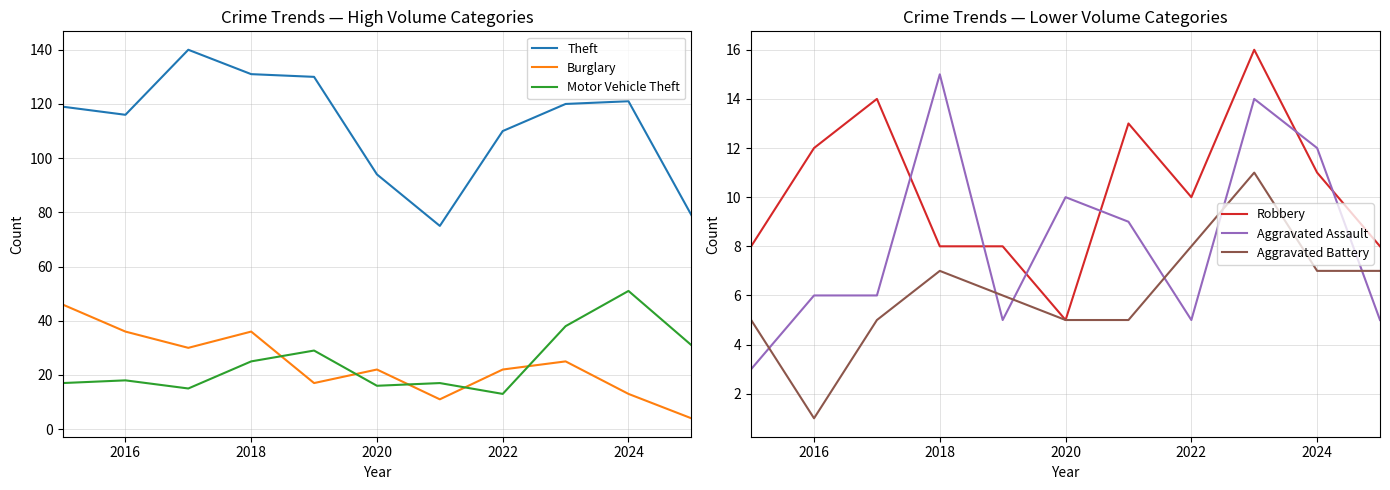

What is the maximum value for Aggravated Assault?

15